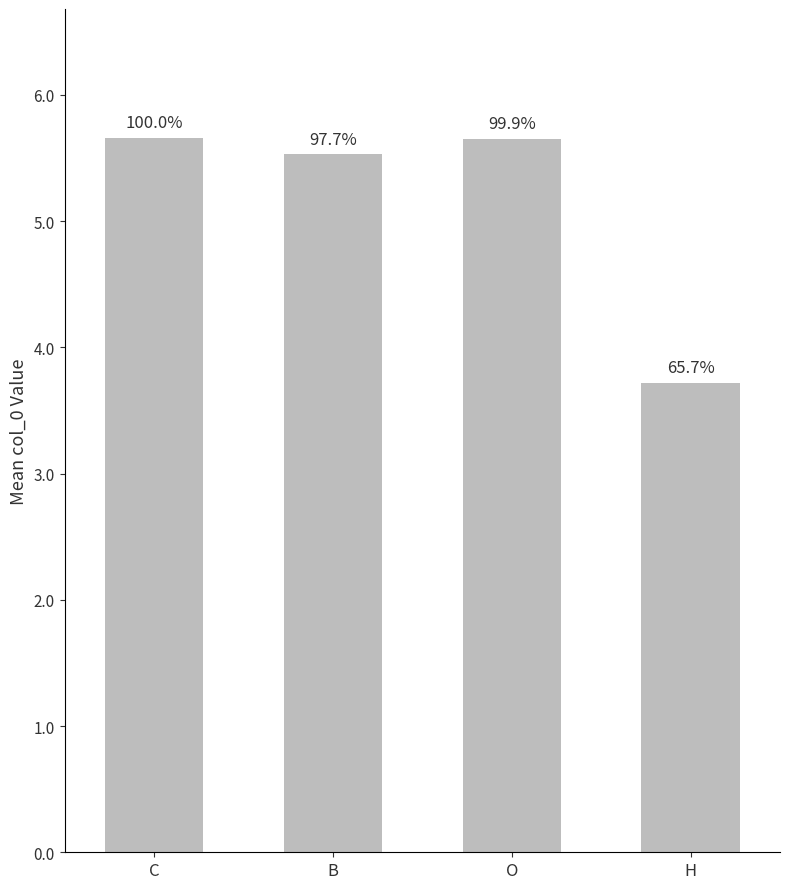

At which label is the value closest to 4?

H